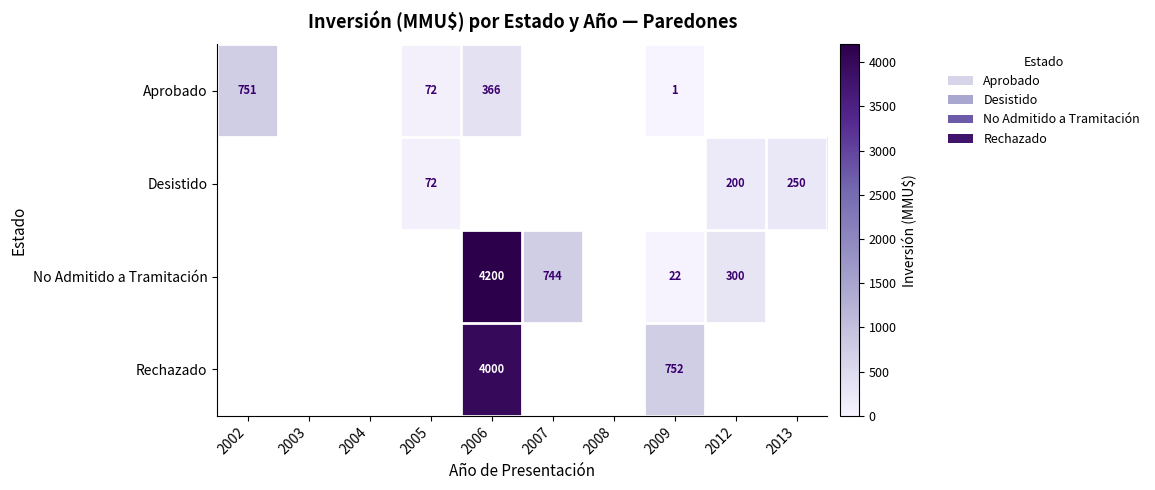

True or false: Aprobado has a value of 620 at 2006.

False